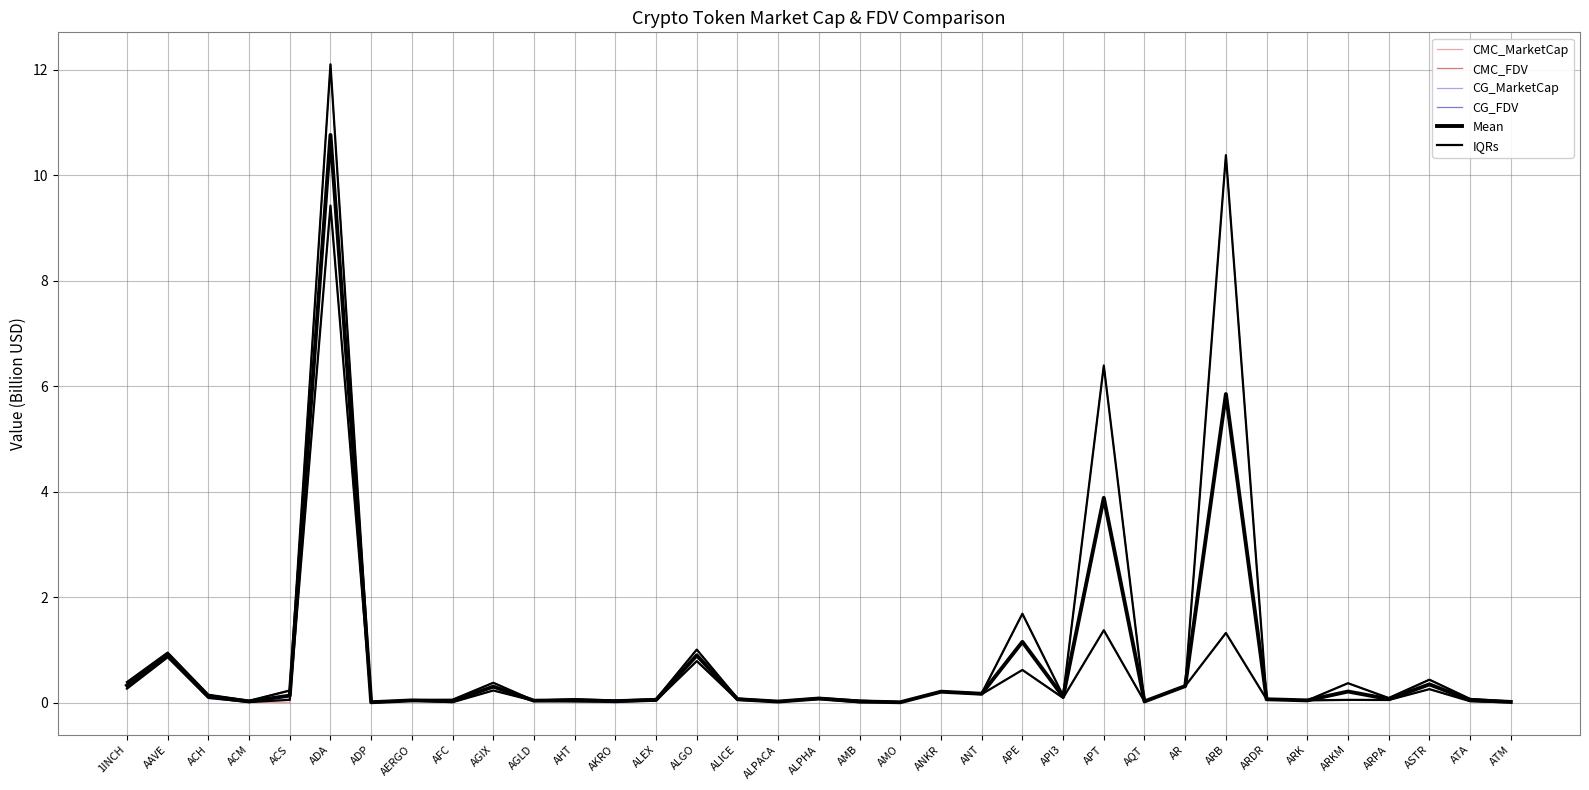

Reading left to right, transcribe all the data shown in this chart.

CMC_MarketCap: 0.3	0.9	0.1	0.0	0.0	9.4	0.0	0.0	0.0	0.2	0.0	0.0	0.0	0.0	0.8	0.0	0.0	0.1	0.0	0.0	0.2	0.2	0.6	0.1	1.4	0.0	0.3	1.3	0.1	0.0	0.1	0.1	0.3	0.0	0.0
CMC_FDV: 0.4	1.0	0.2	0.0	0.2	12.1	0.0	0.0	0.1	0.4	0.0	0.1	0.0	0.1	1.0	0.1	0.0	0.1	0.0	0.0	0.2	0.2	1.7	0.1	6.4	0.0	0.3	10.4	0.1	0.0	0.4	0.1	0.4	0.1	0.0
CG_MarketCap: 0.3	0.9	0.1	0.0	0.1	9.4	0.0	0.0	0.0	0.2	0.0	0.0	0.0	0.0	0.8	0.1	0.0	0.1	0.0	0.0	0.2	0.2	0.6	0.1	1.4	0.0	0.3	1.3	0.1	0.0	0.1	0.0	0.3	0.0	0.0
CG_FDV: 0.4	1.0	0.2	0.0	0.2	12.1	0.0	0.0	0.1	0.4	0.0	0.1	0.0	0.1	1.0	0.1	0.0	0.1	0.0	0.0	0.2	0.2	1.7	0.1	6.4	0.0	0.3	10.4	0.1	0.0	0.4	0.1	0.4	0.1	0.0
Mean: 0.3	0.9	0.1	0.0	0.1	10.8	0.0	0.0	0.0	0.3	0.0	0.0	0.0	0.1	0.9	0.1	0.0	0.1	0.0	0.0	0.2	0.2	1.2	0.1	3.9	0.0	0.3	5.9	0.1	0.0	0.2	0.1	0.3	0.1	0.0
IQRs: 0.3	0.9	0.1	0.0	0.1	9.4	0.0	0.0	0.0	0.2	0.0	0.0	0.0	0.0	0.8	0.1	0.0	0.1	0.0	0.0	0.2	0.2	0.6	0.1	1.4	0.0	0.3	1.3	0.1	0.0	0.1	0.1	0.3	0.0	0.0